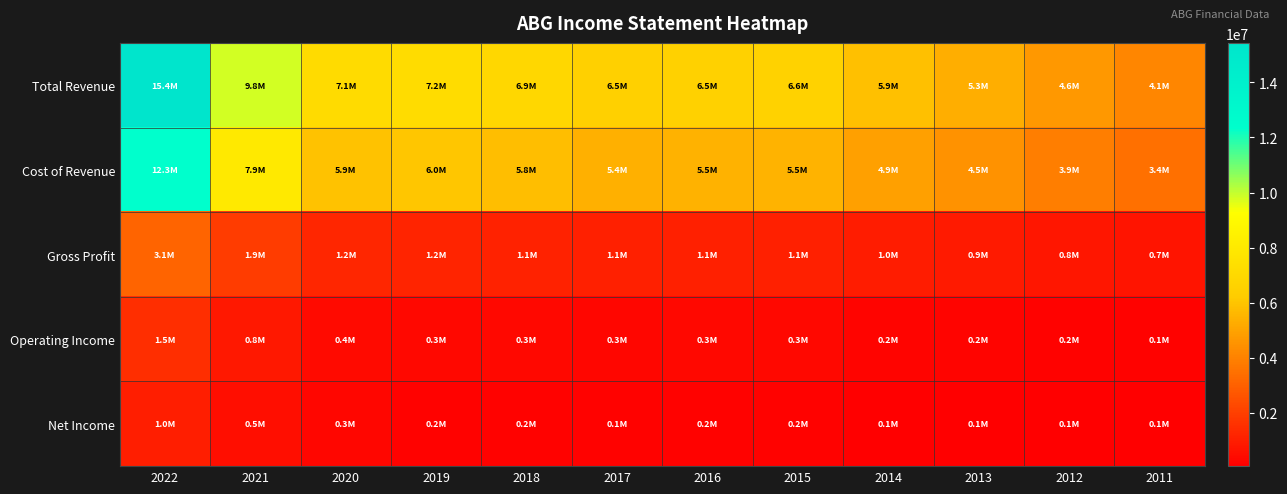

Between 2015 and 2017, which is larger?

2015